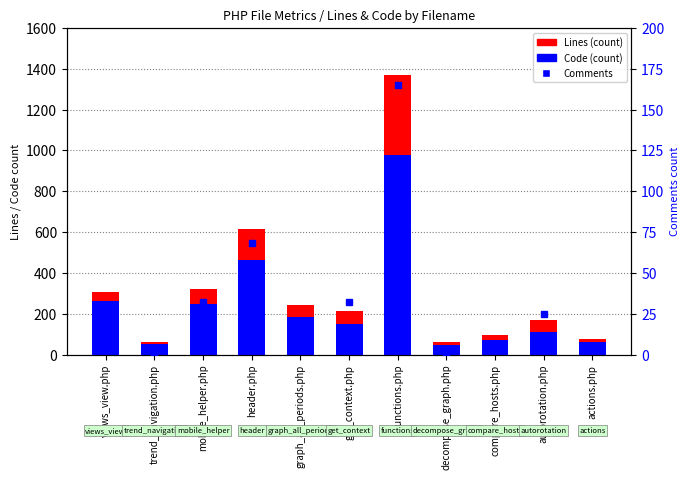

At how many categories does at least one series exceed 1300?

1